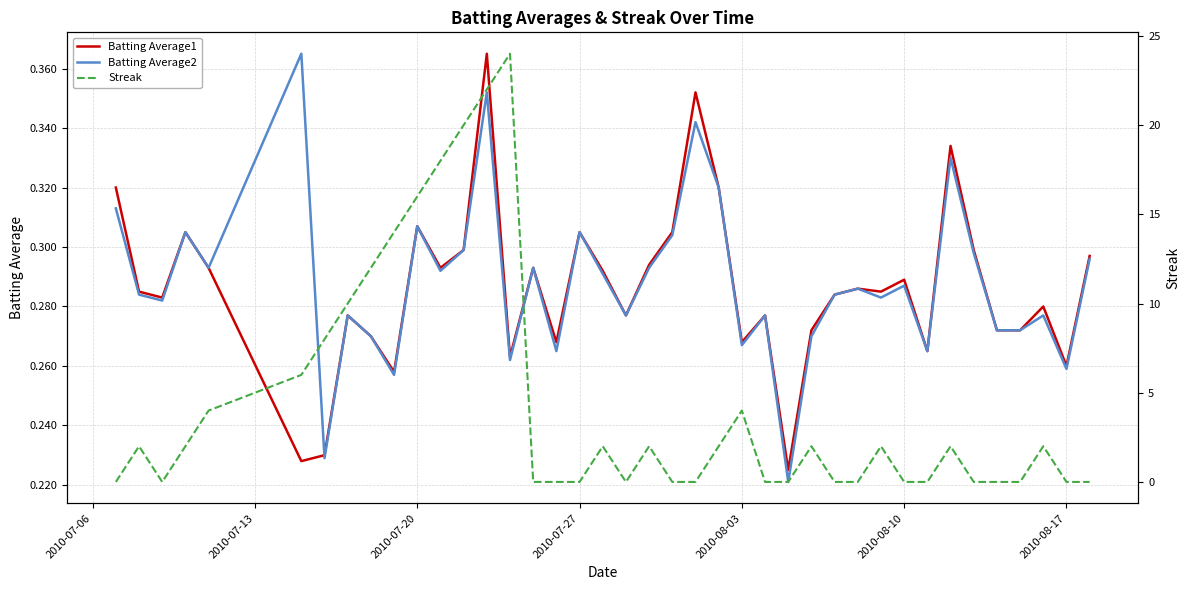

What are all the series names shown in the legend?

Batting Average1, Batting Average2, Streak